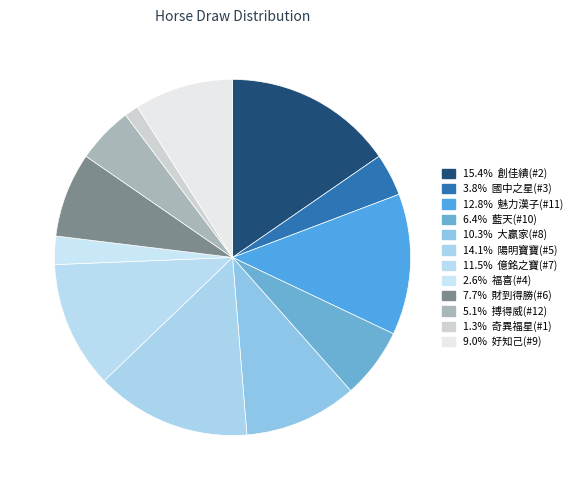

Which slice is the smallest?

奇異福星(#1)